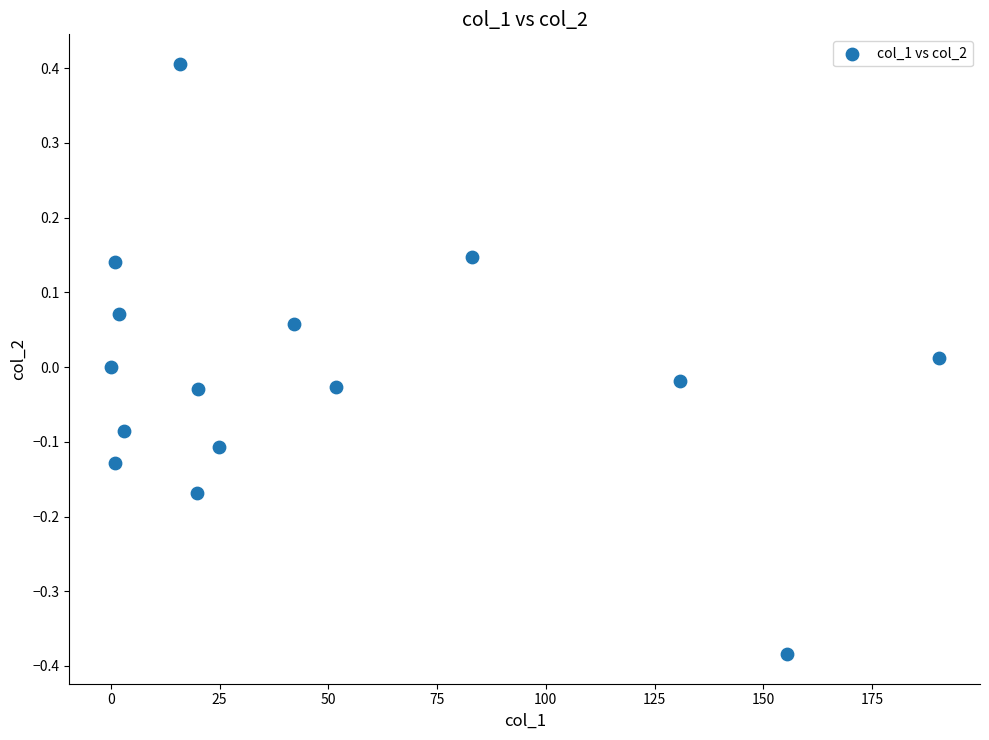

What is the range of Y values (max minus min)?

0.8